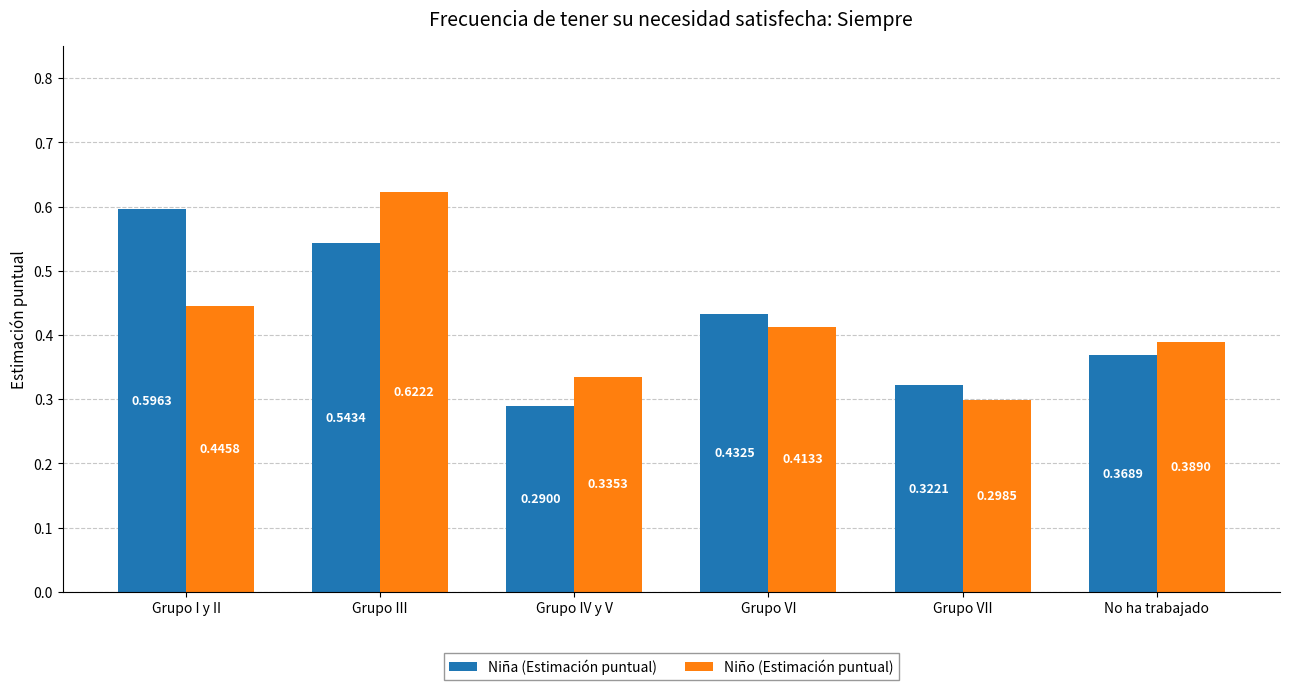

What is the difference between the Niño (Estimación puntual) values at No ha trabajado and Grupo VII?

0.1